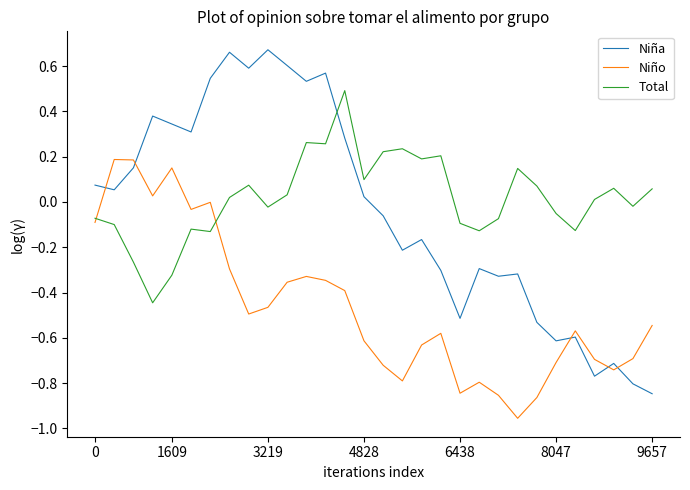

After their last crossing, which series has the higher values: Niña or Niño?

Niño